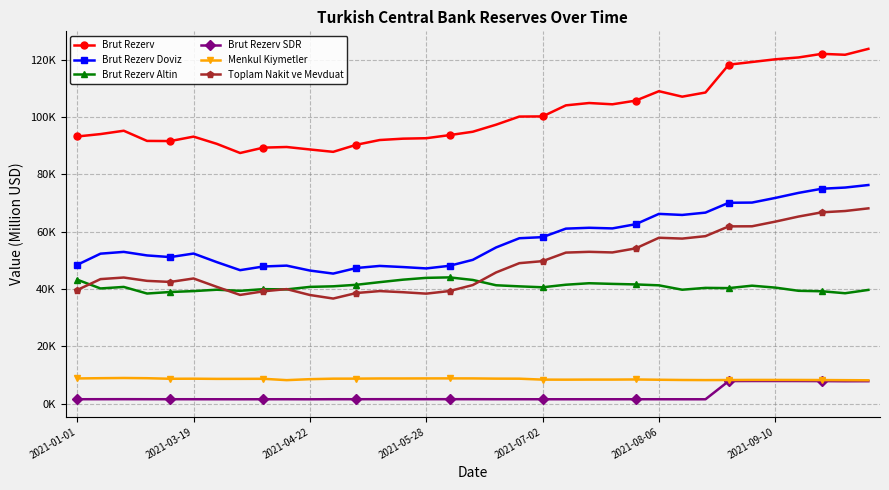

List the series in order of their peak value, highest first.

Brut Rezerv, Brut Rezerv Doviz, Toplam Nakit ve Mevduat, Brut Rezerv Altin, Menkul Kiymetler, Brut Rezerv SDR